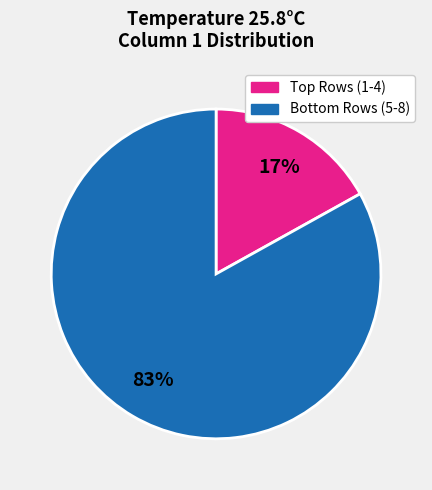

Does any single category account for the majority?

Yes